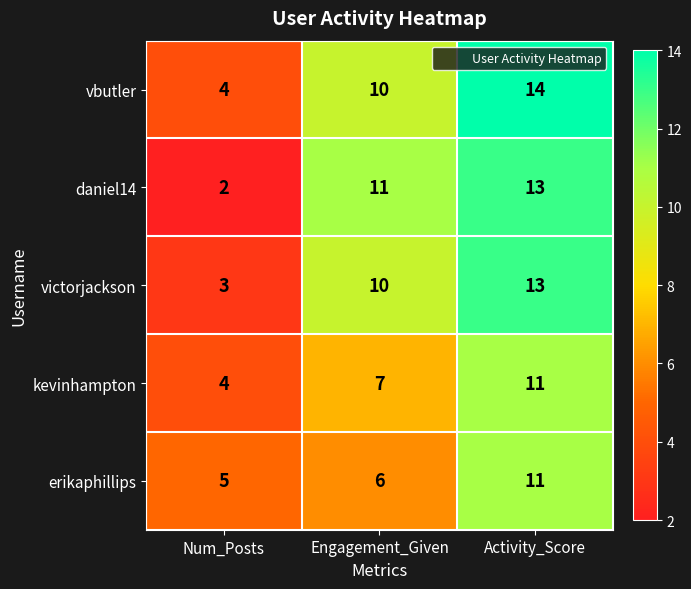

Count the daniel14 values in the range 2 to 13.

3